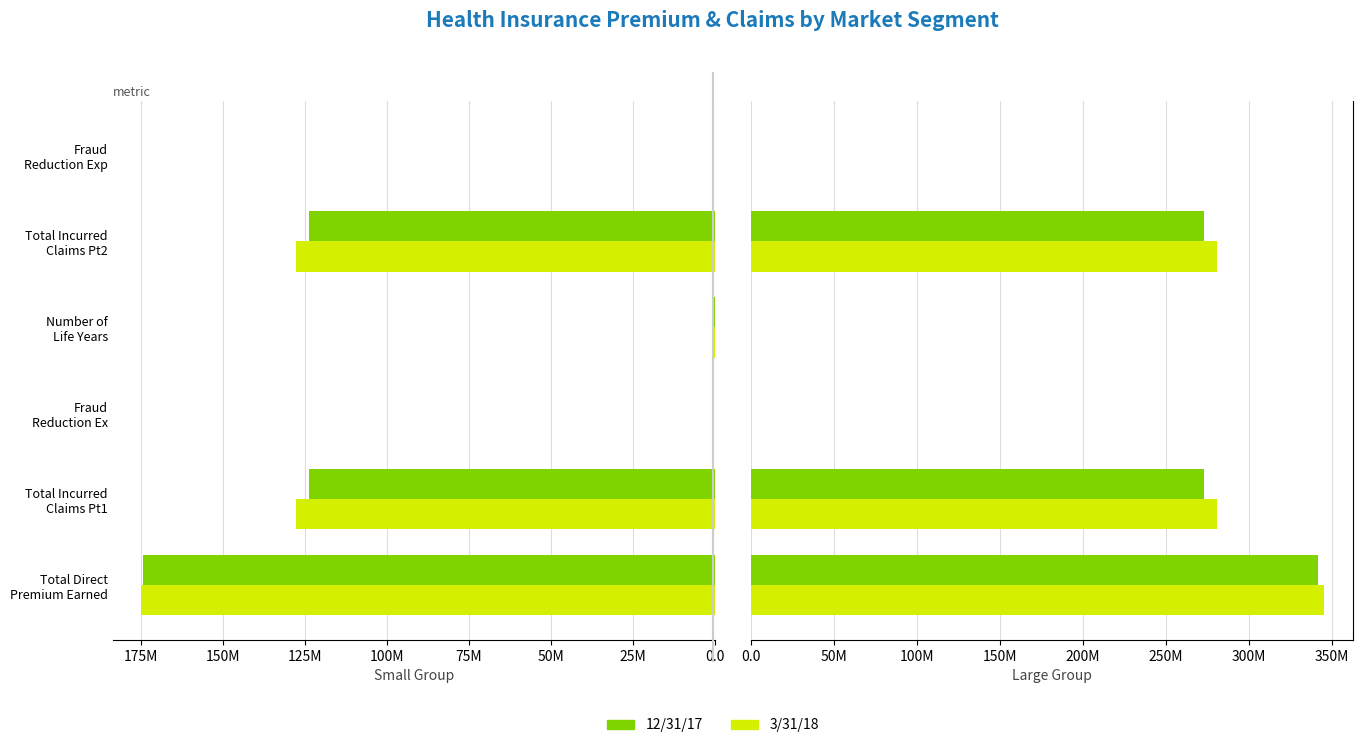

What is the maximum value shown in the chart?

345050825.0